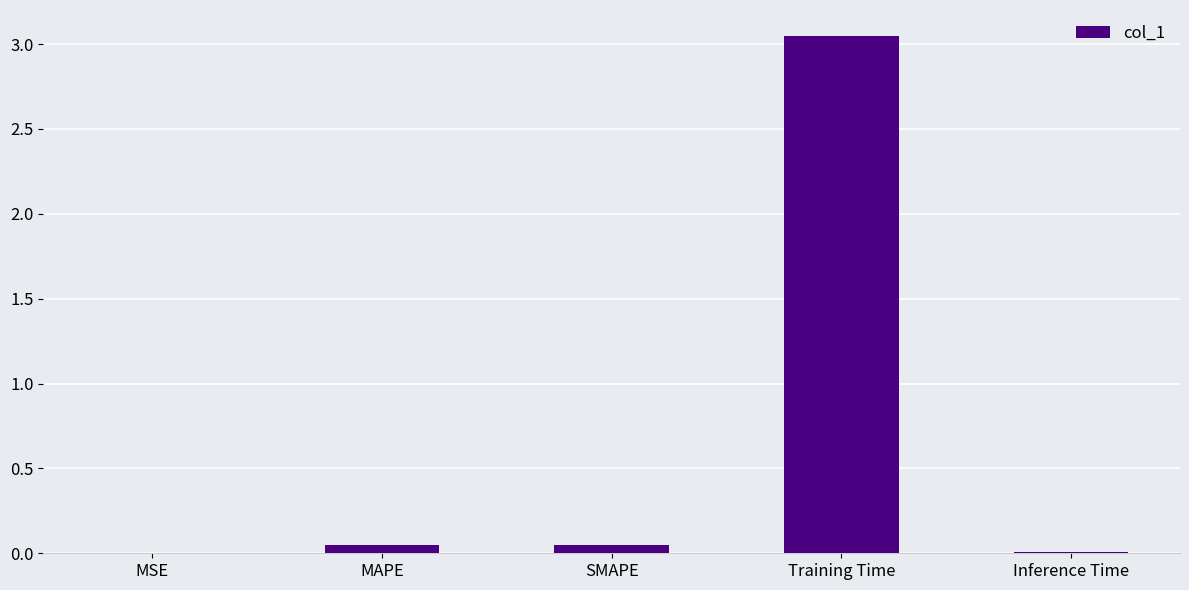

Which category has the highest value across all series?

Training Time